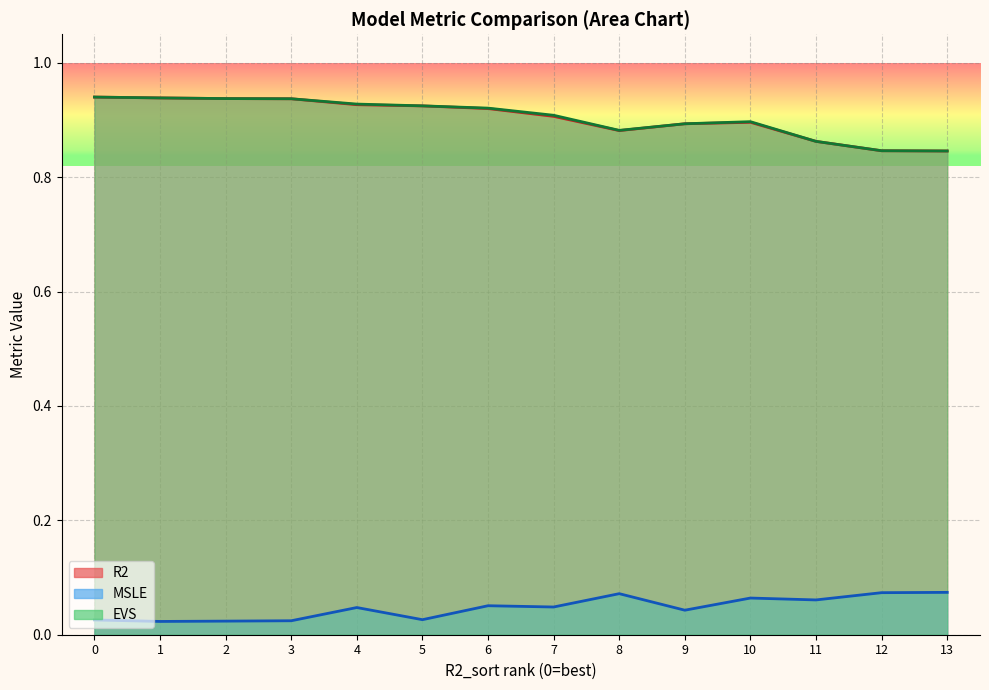

What is the total value across all series at 13?

1.8